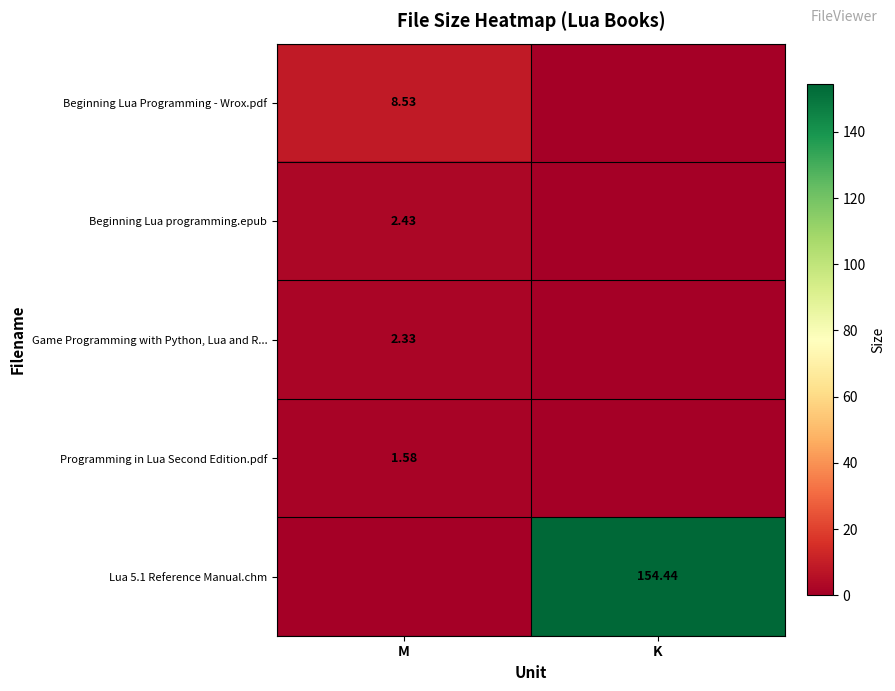

Is the value of Beginning Lua programming.epub at M greater than the value of Game Programming with Python, Lua and R... at M?

Yes